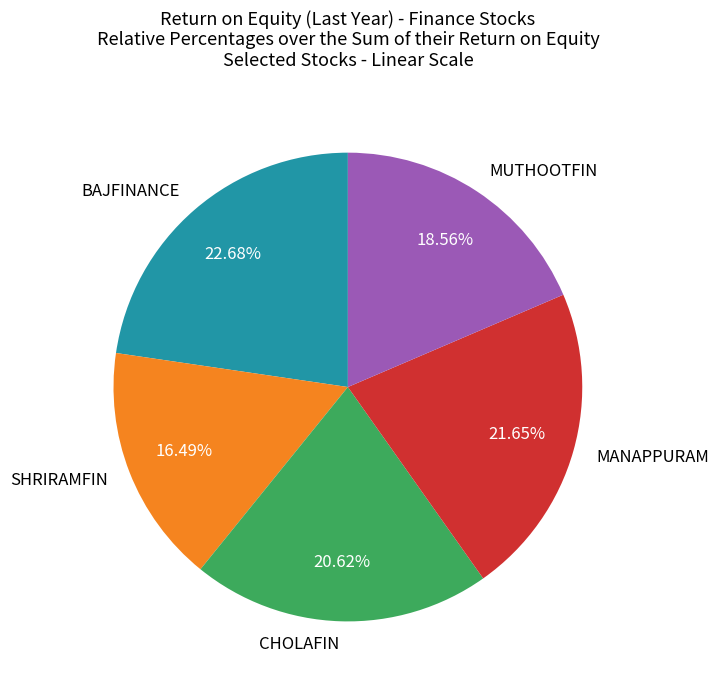

What percentage is the MUTHOOTFIN slice, to the nearest percent?

19%